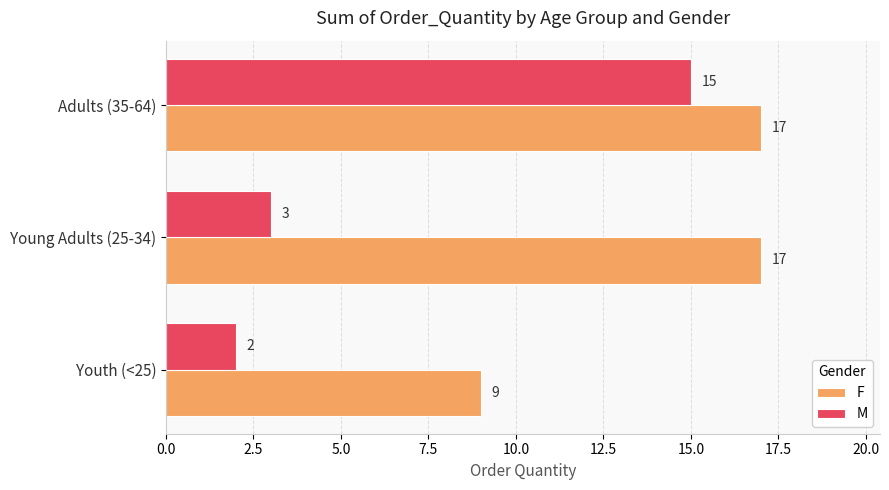

Rank the series by their average value, from lowest to highest.

M, F